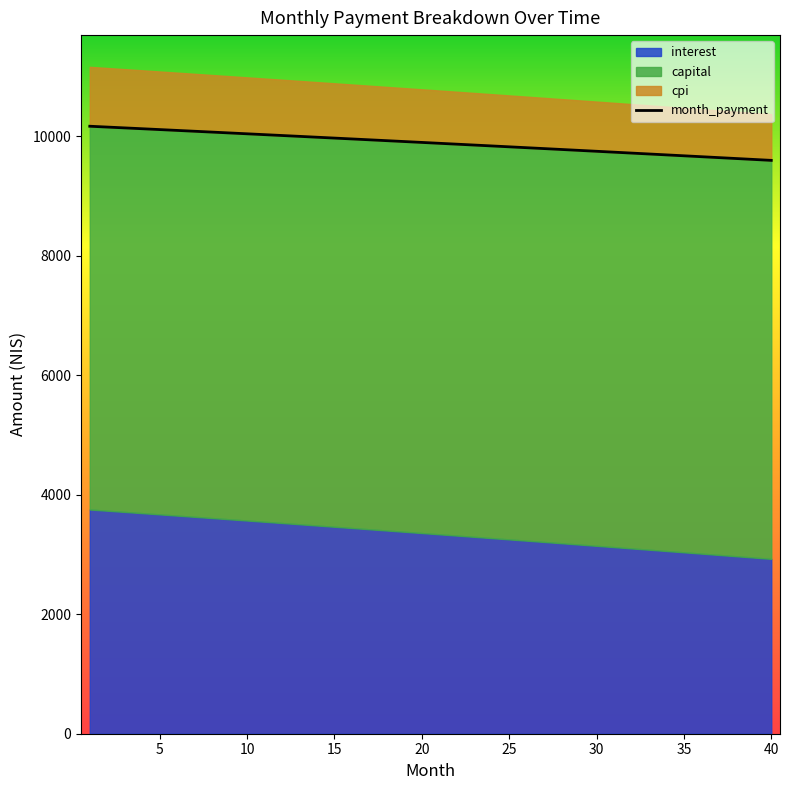

Is the value of cpi at 22 greater than the value of capital at 15?

No